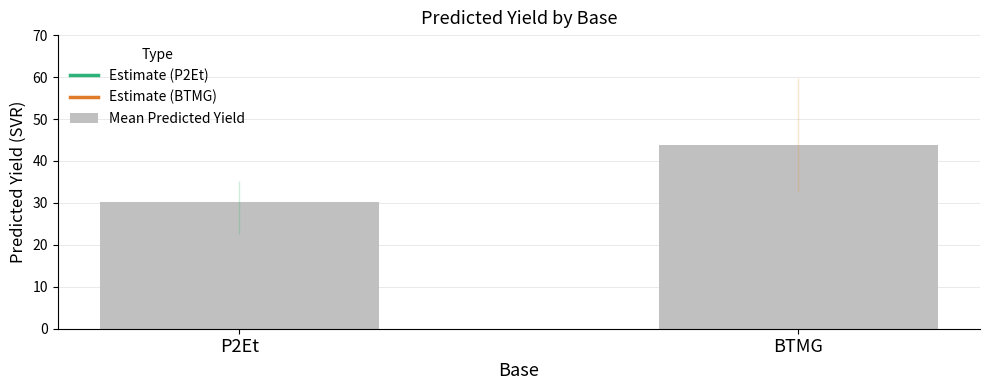

What is the value of the 1st bar from the left?

30.1